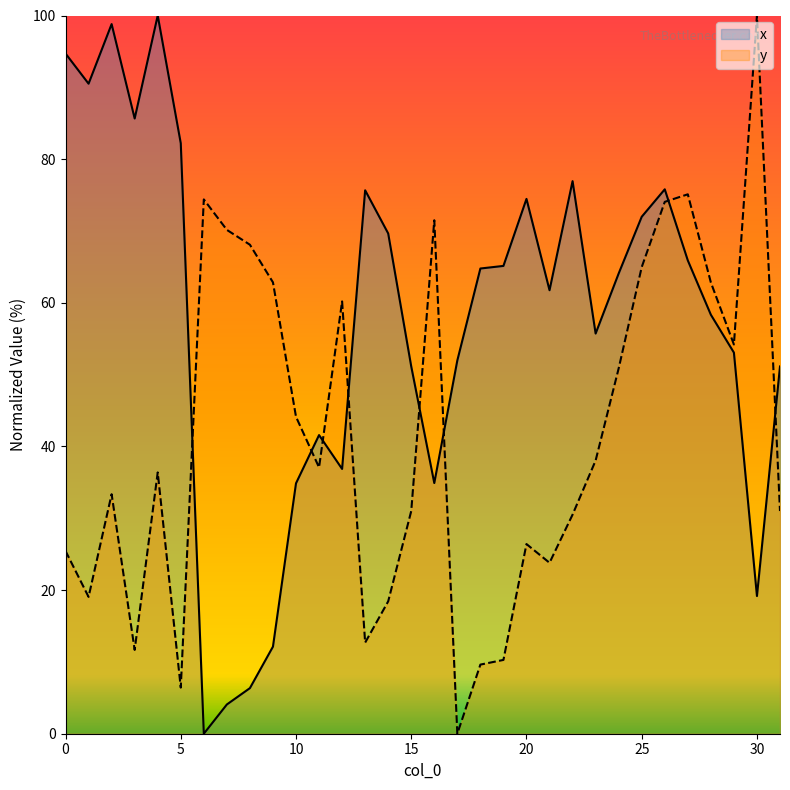

What is the value of the x point at the 23rd from the left?

76.9